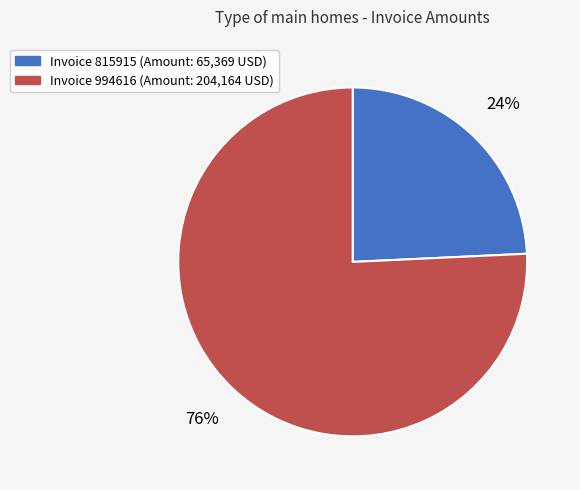

To the nearest percent, what is the average slice percentage?

50%